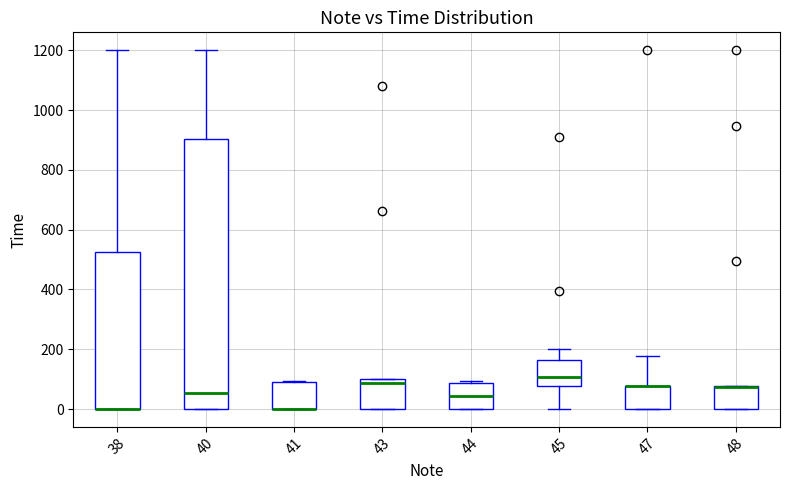

Comparing the boxes themselves (not the whiskers), which one is the tallest?

40